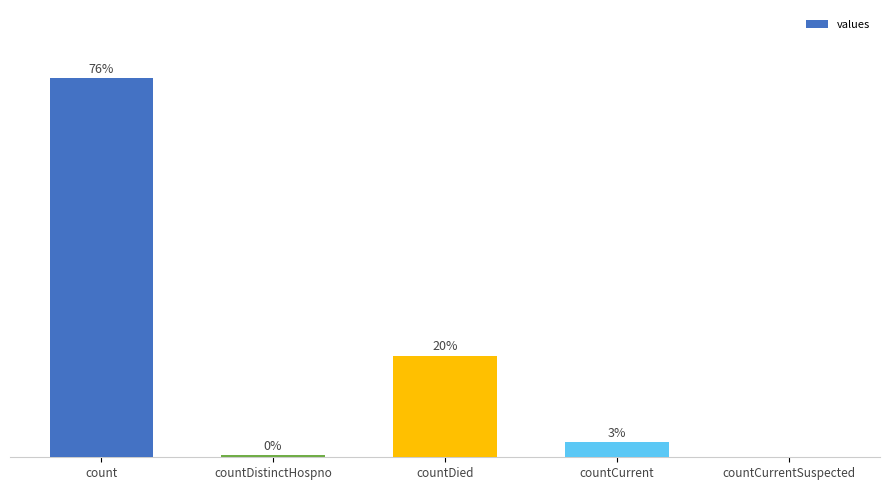

List the labels in order of value, smallest first.

countCurrentSuspected, countDistinctHospno, countCurrent, countDied, count